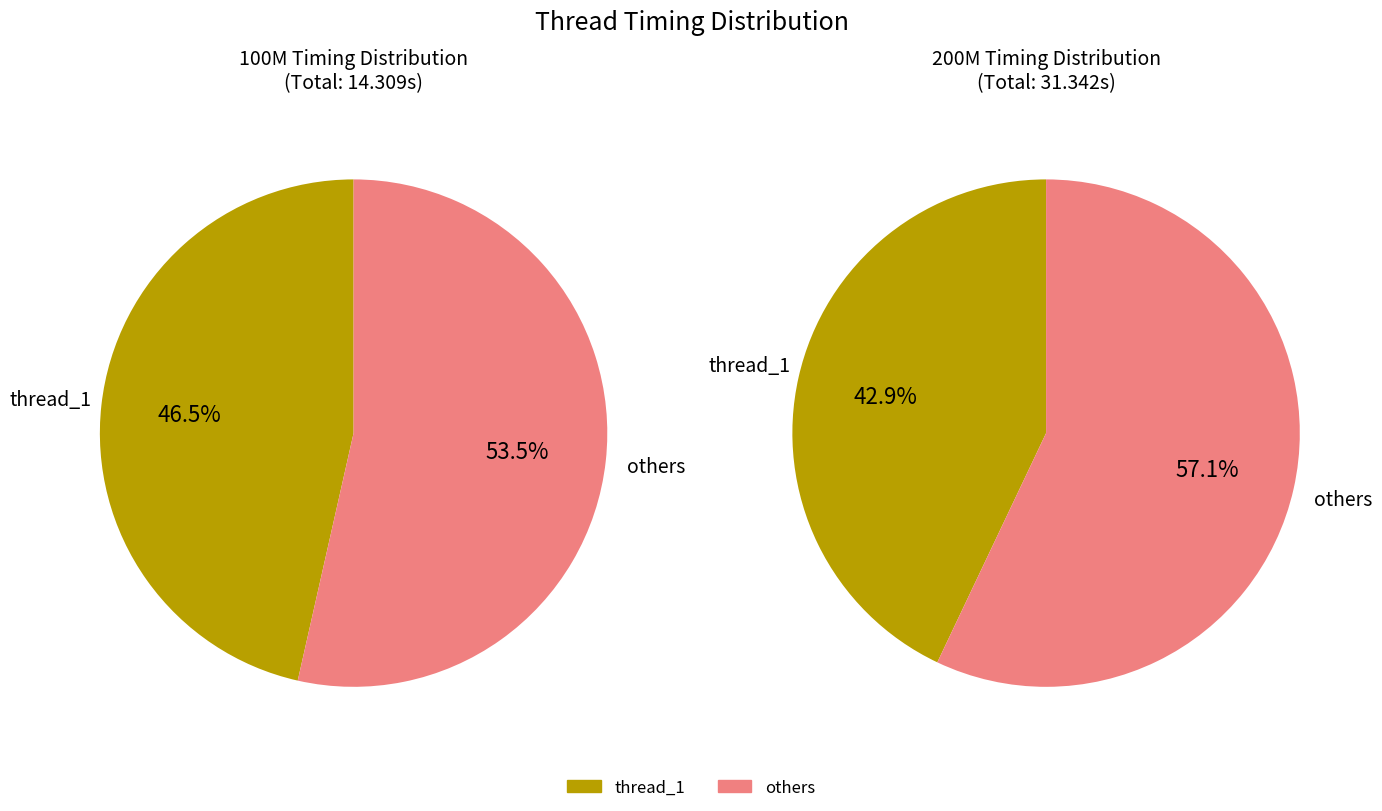

True or false: thread_120 accounts for 3% of the total.

False